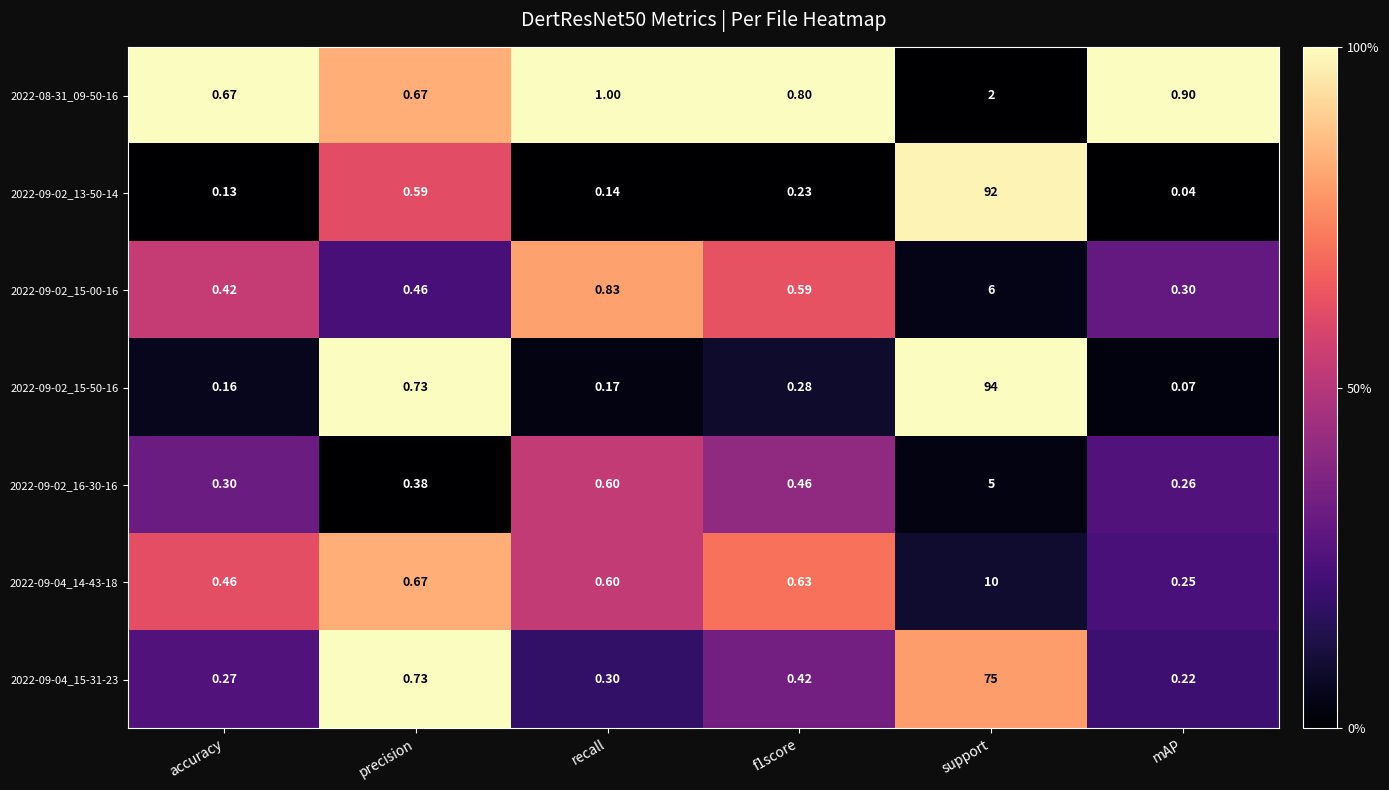

At which category is the sum across all series the highest?

support